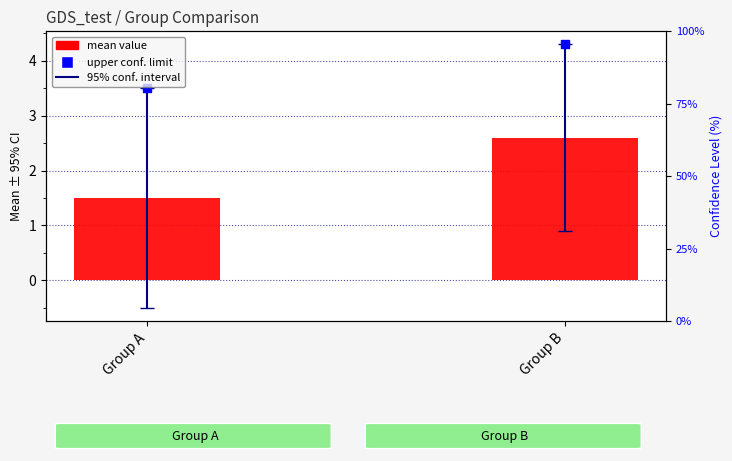

What is the total value across all series at Group A?

5.0